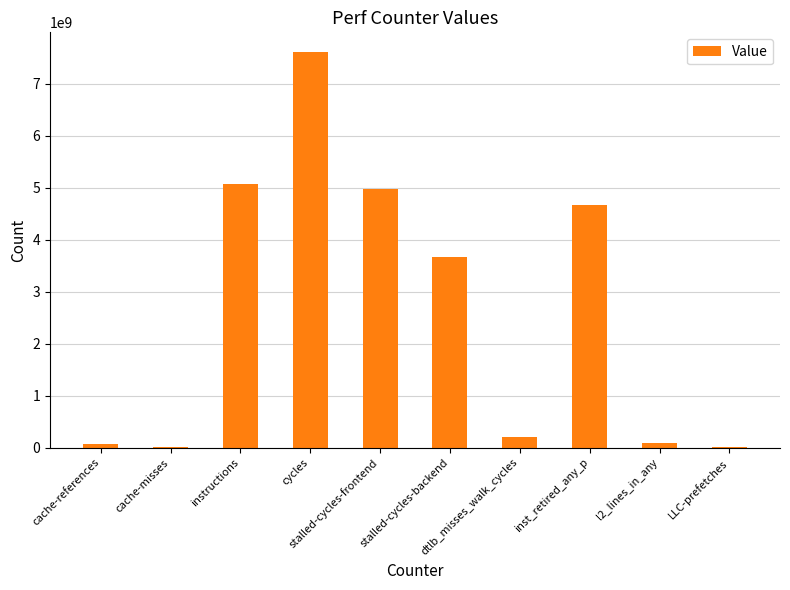

Where is the data nearest to the value 3806314016?

stalled-cycles-backend